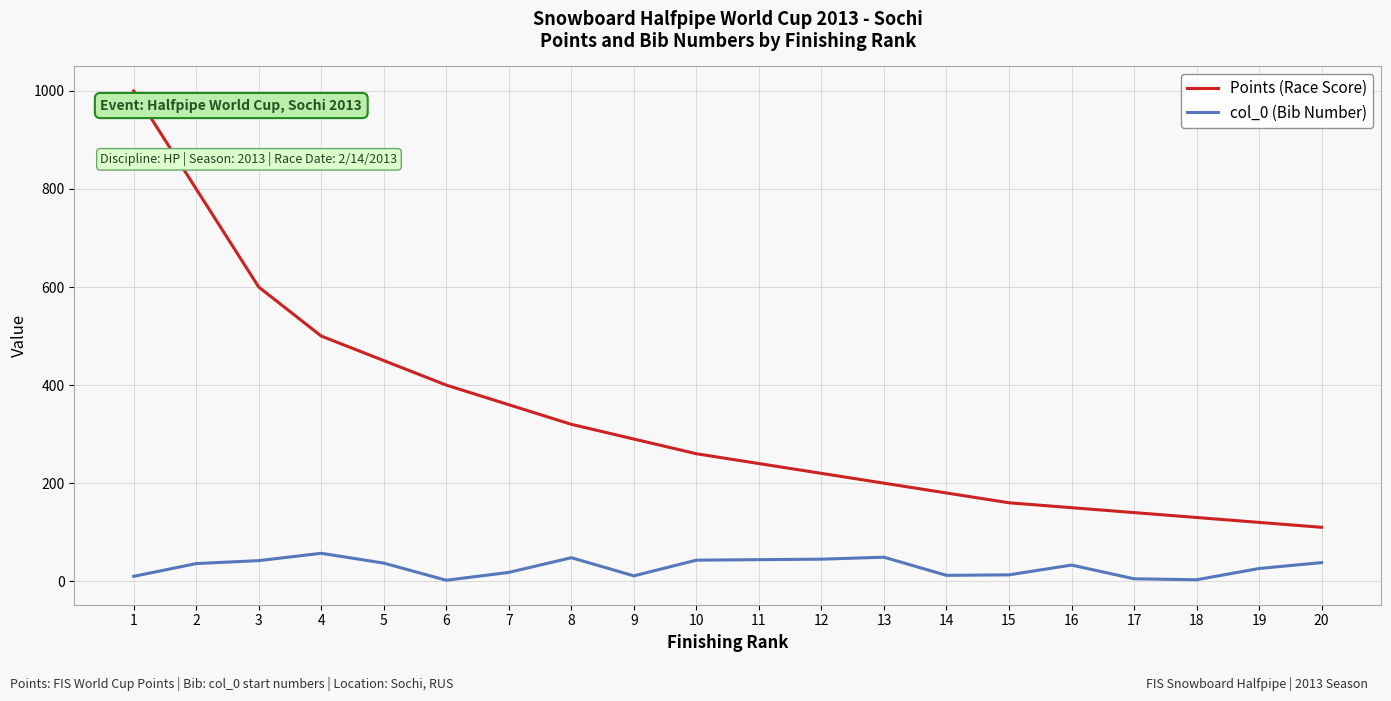

Rank the series by their average value, from lowest to highest.

col_0 (Bib Number), Points (Race Score)